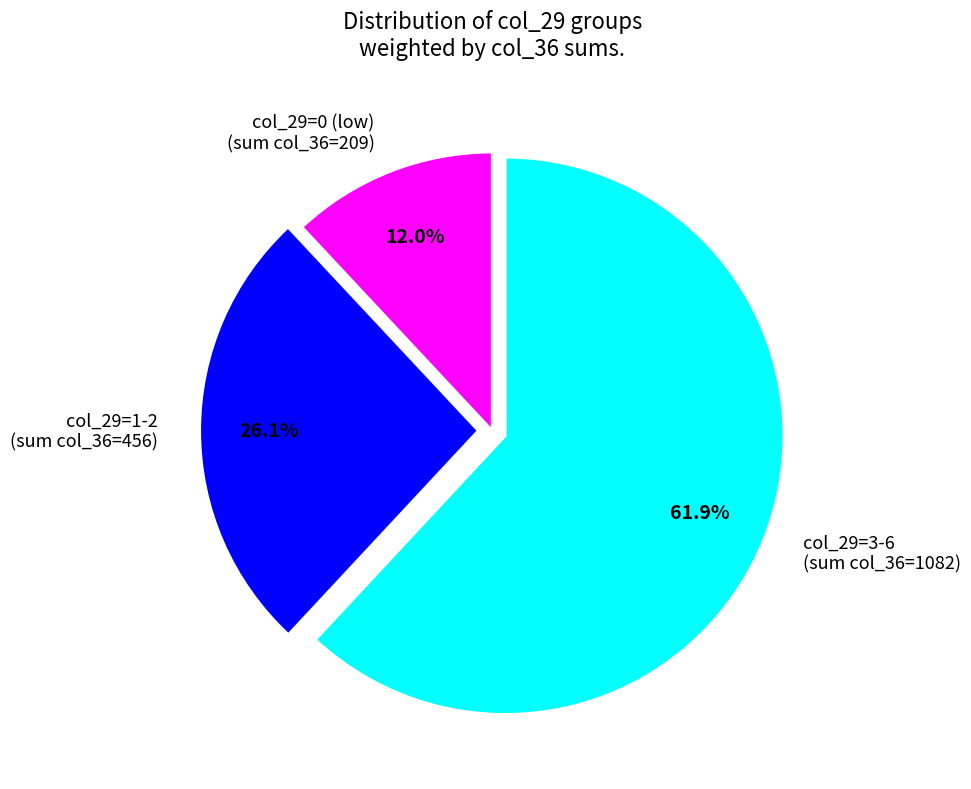

What is the majority slice?

col_29=3-6 (sum col_36=1082)